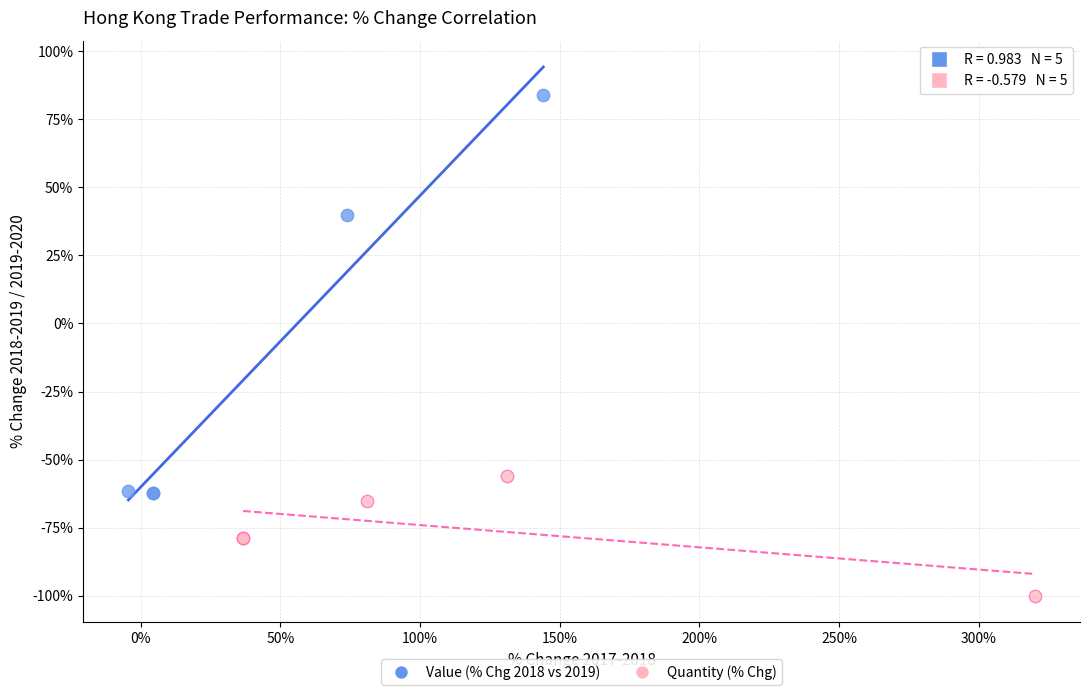

Which series reaches the minimum Y coordinate?

Quantity (% Chg)